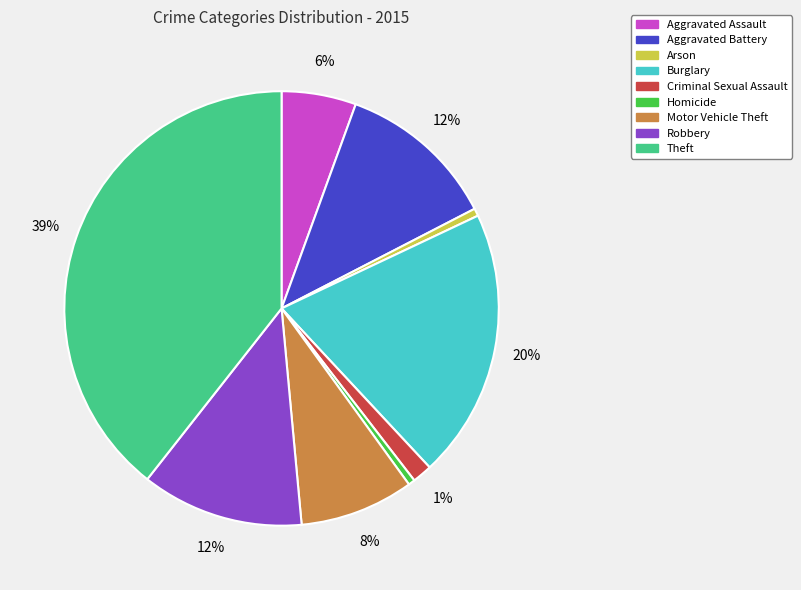

To the nearest percent, what percentage of the pie is Arson?

1%